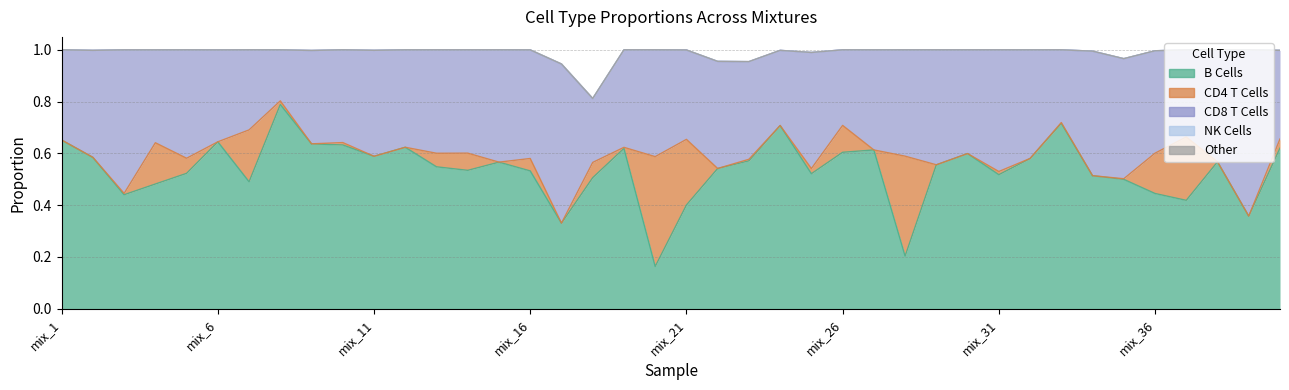

Where is CD8 T Cells nearest to the value 0?

mix_8